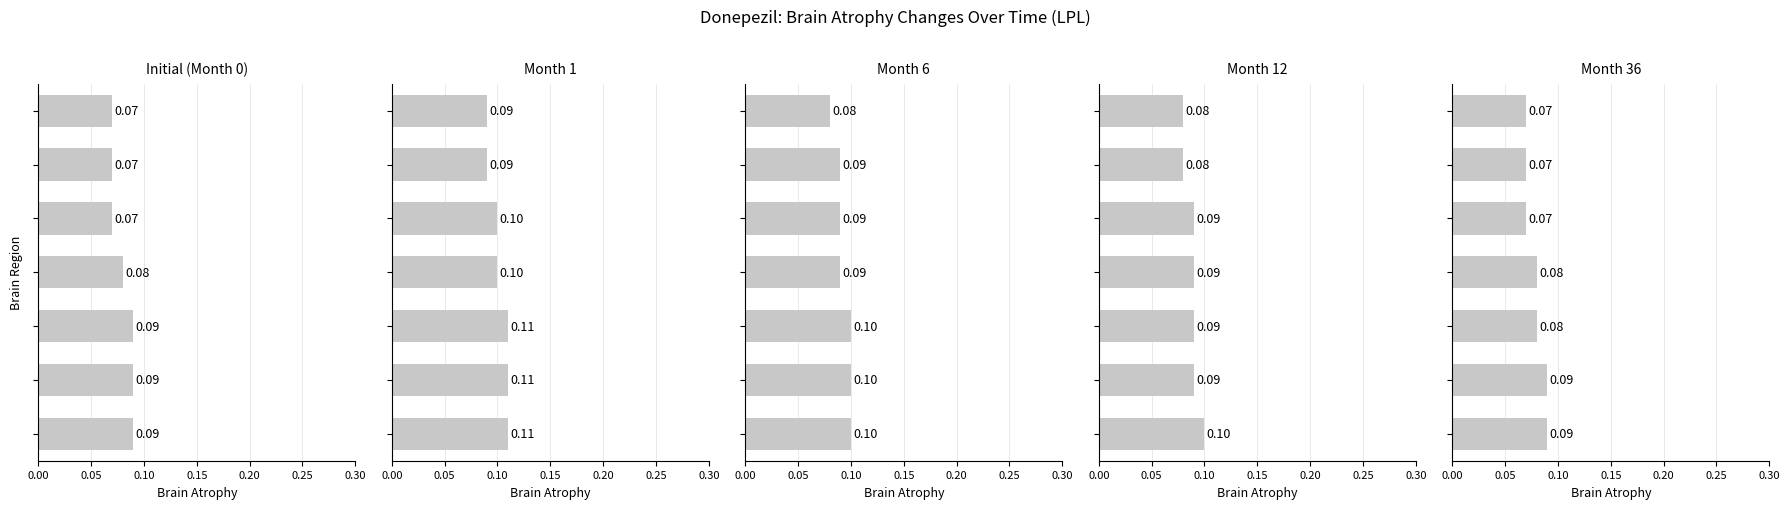

List the series in order of their peak value, highest first.

Month 1, Month 6, Month 12, Initial (Month 0), Month 36